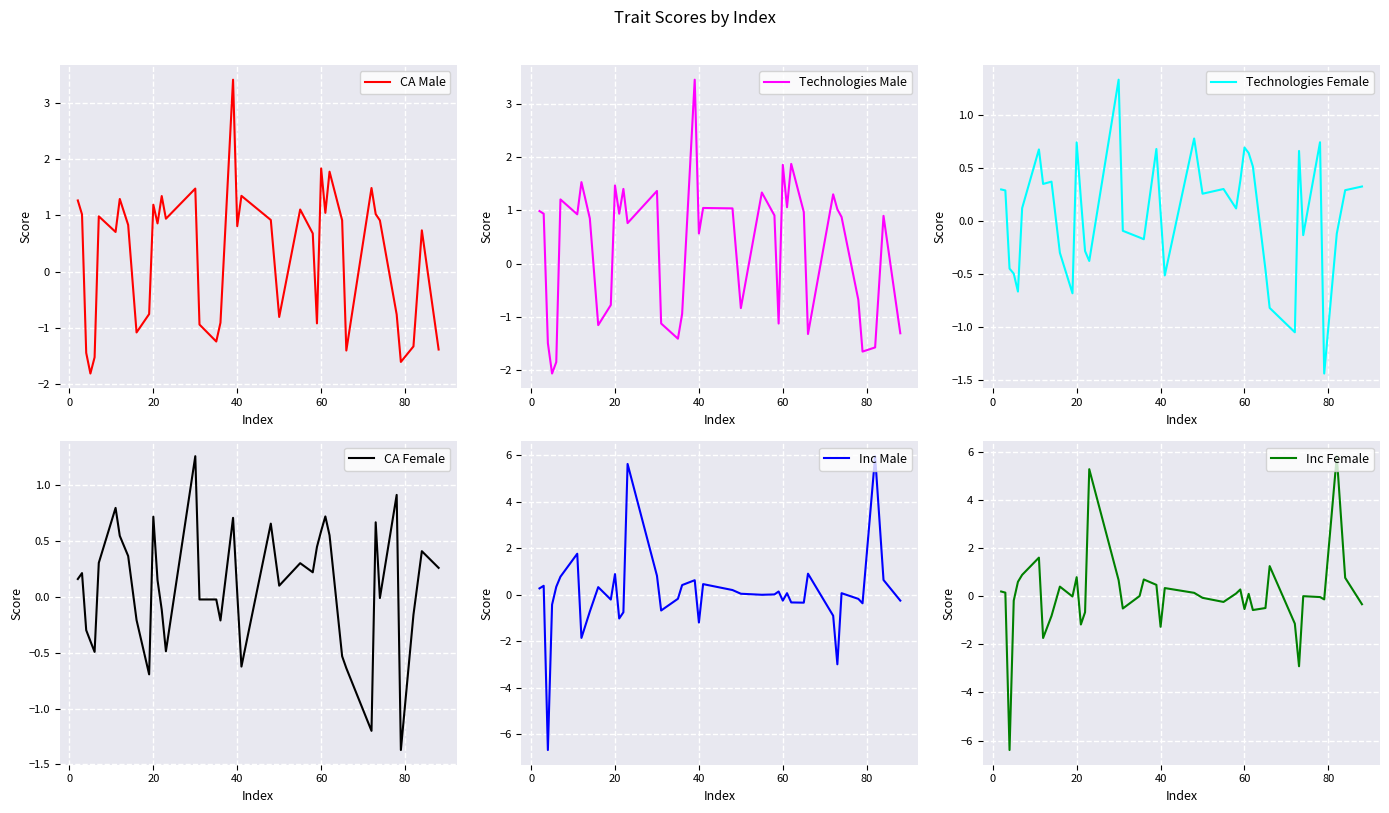

The CA Female series shows 0.4 at 20. True or false?

False